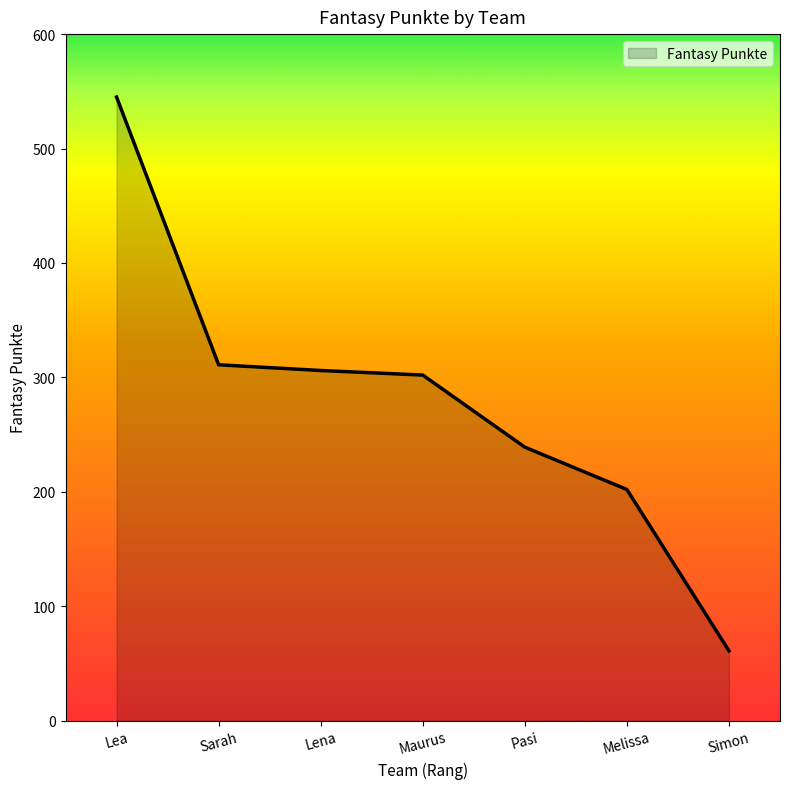

Reading left to right, transcribe all the data shown in this chart.

545	311	306	302	239	202	61